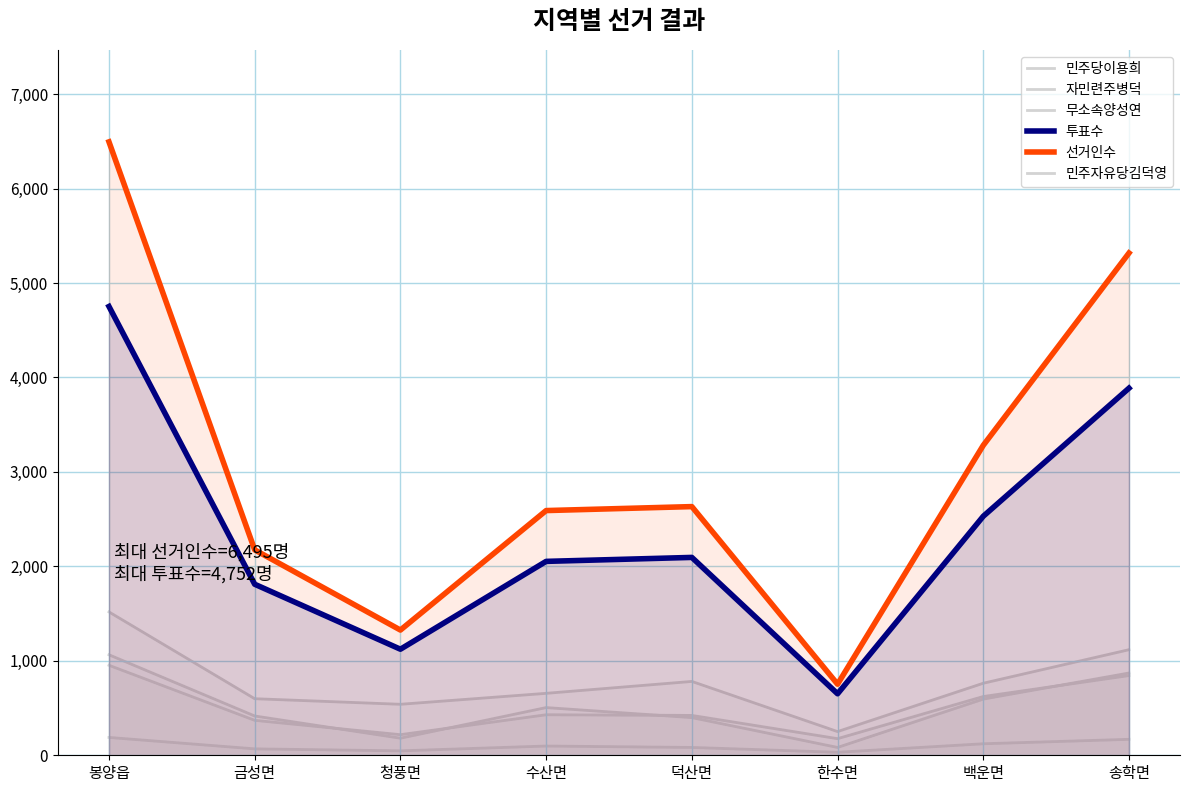

Where does the 자민련주병덕 series first go above 429?

봉양읍